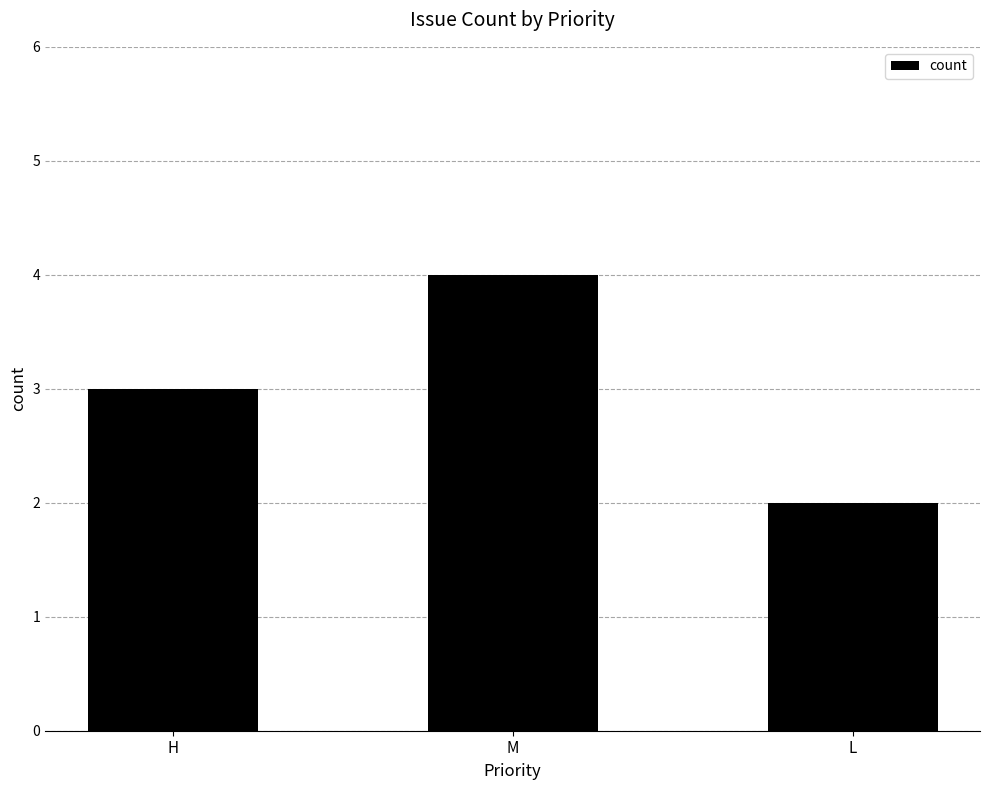

How many data points are less than 3?

1